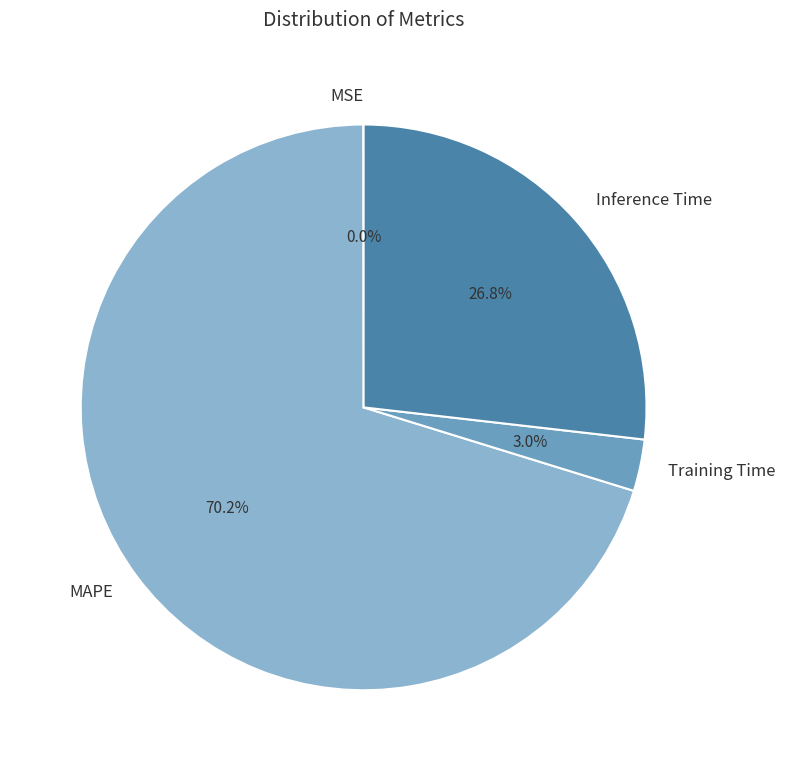

To the nearest percent, what is the average slice percentage?

25%